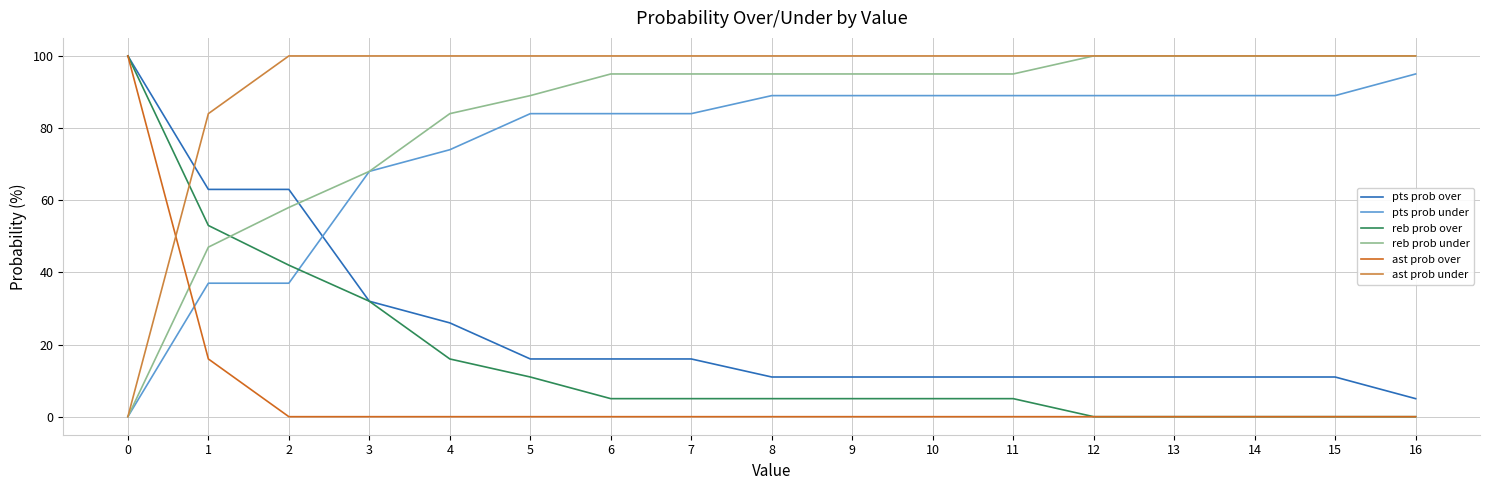

What is the difference between the highest and lowest values at 3?

100